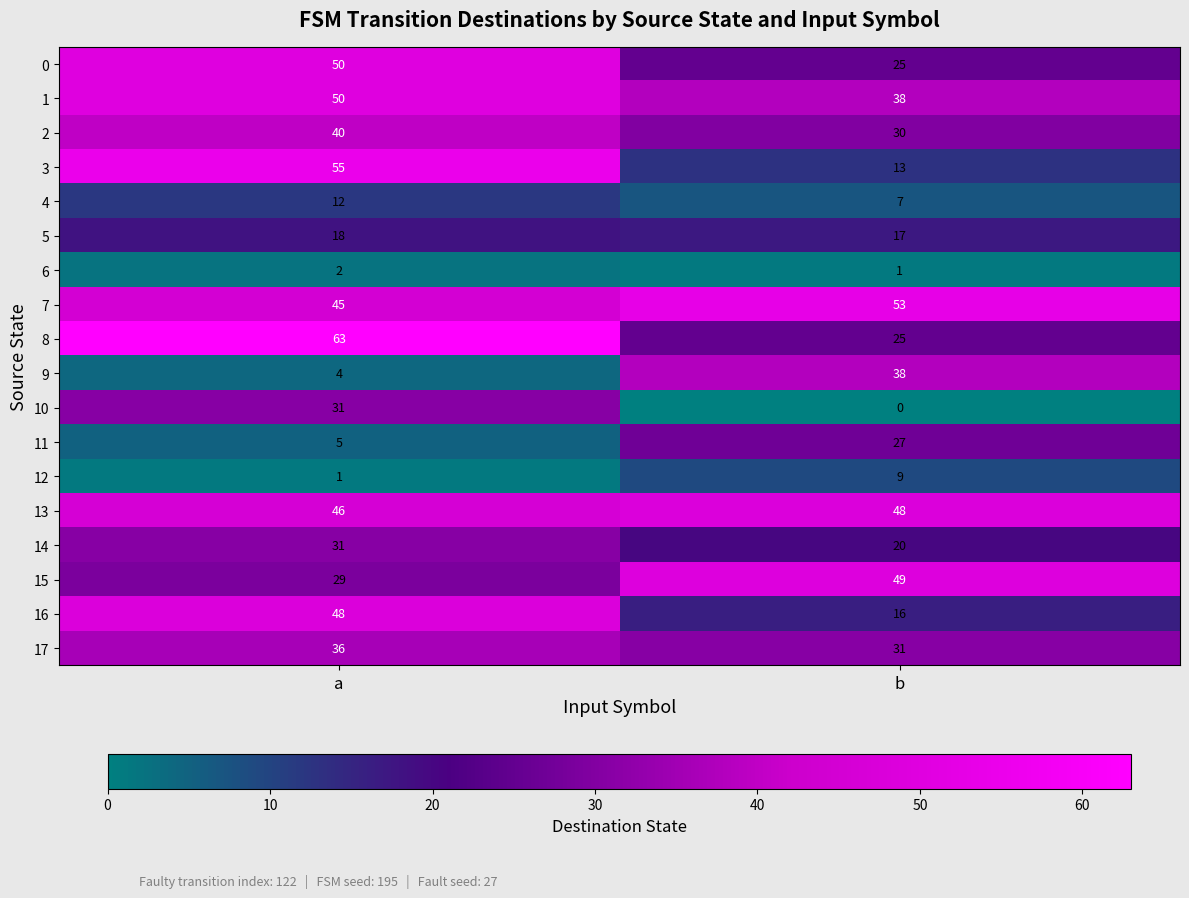

Which series has the widest spread of values?

3